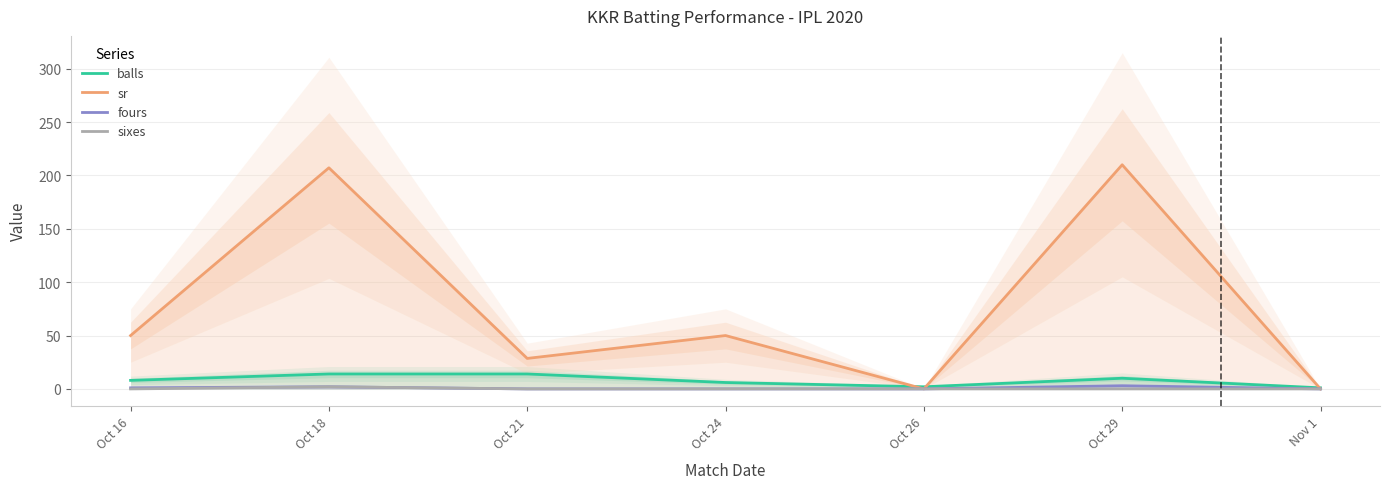

Where does the sr series first go above 50?

Oct 18